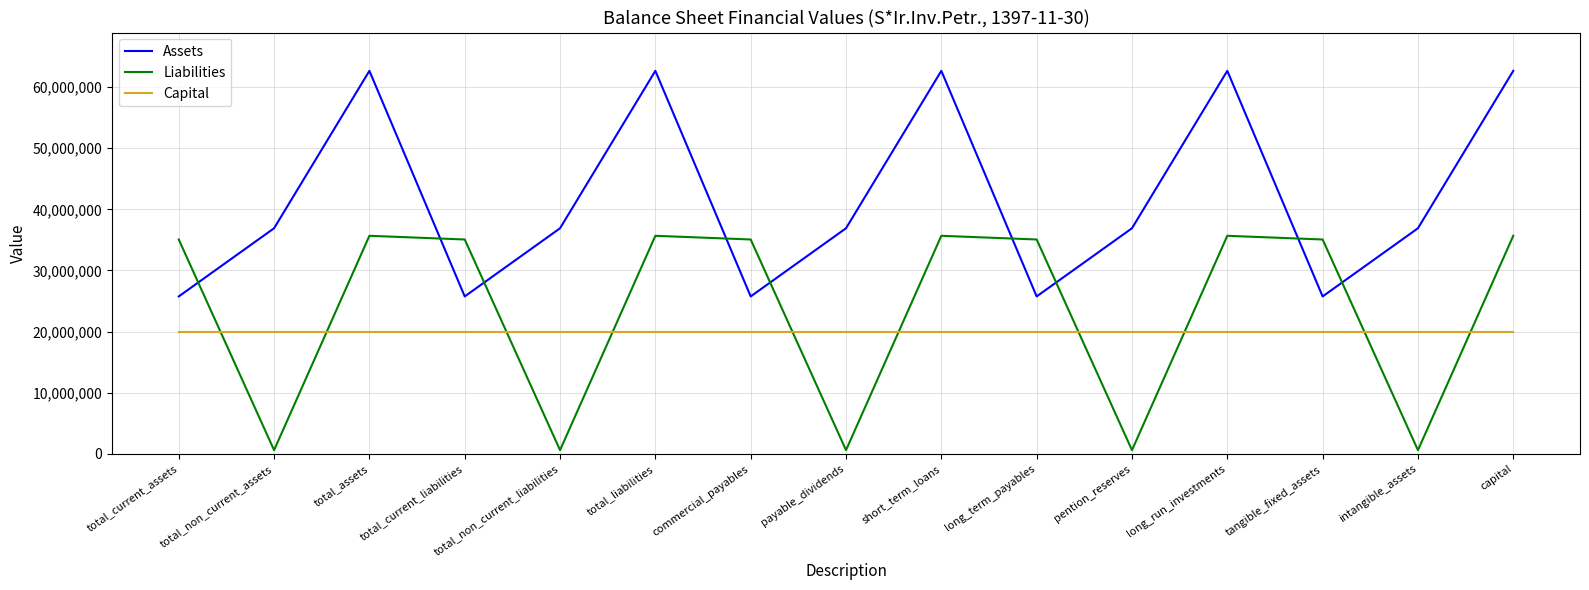

Is the value of Assets at total_assets greater than the value of Liabilities at total_current_assets?

Yes